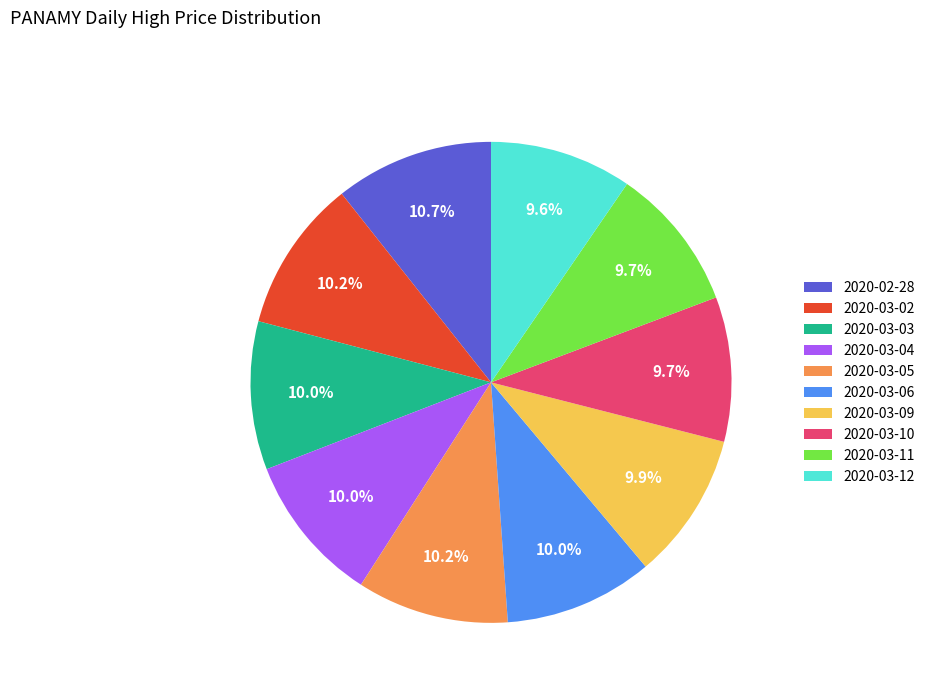

To the nearest percent, what is the difference between the largest and smallest slice percentages?

1%